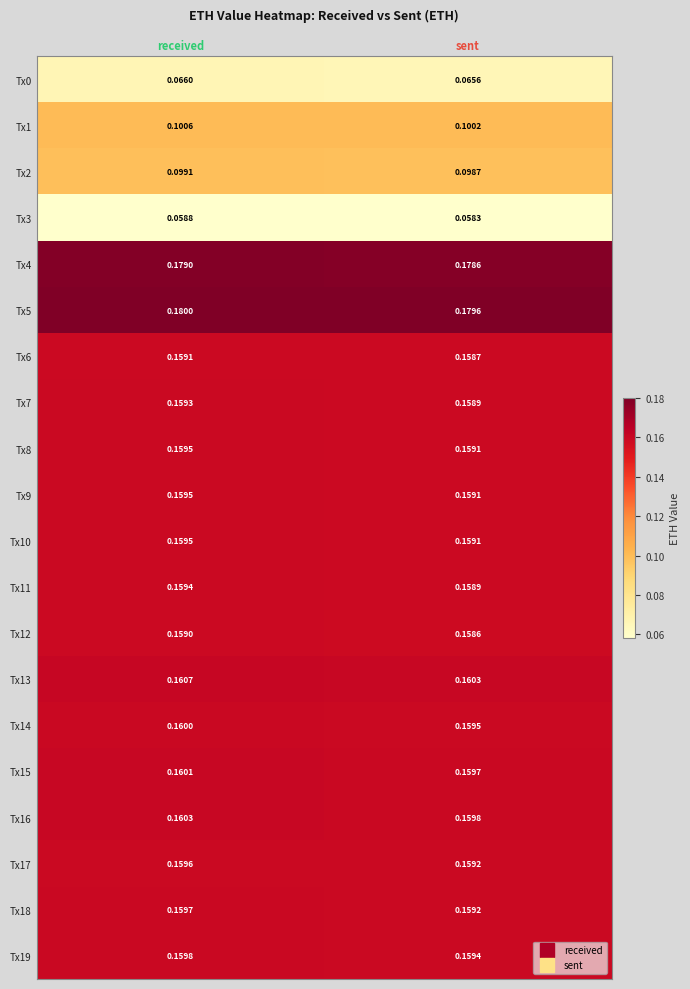

At which category is the sum across all series the highest?

received